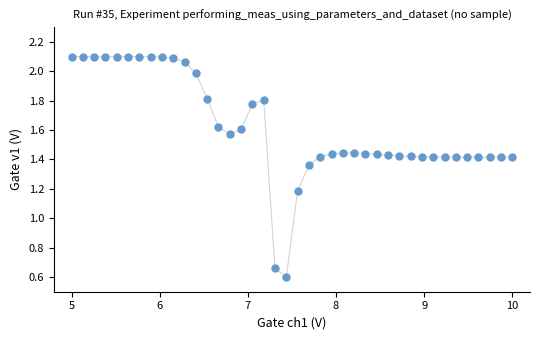

What Y value in the scatter plot is closest to 1?

1.2